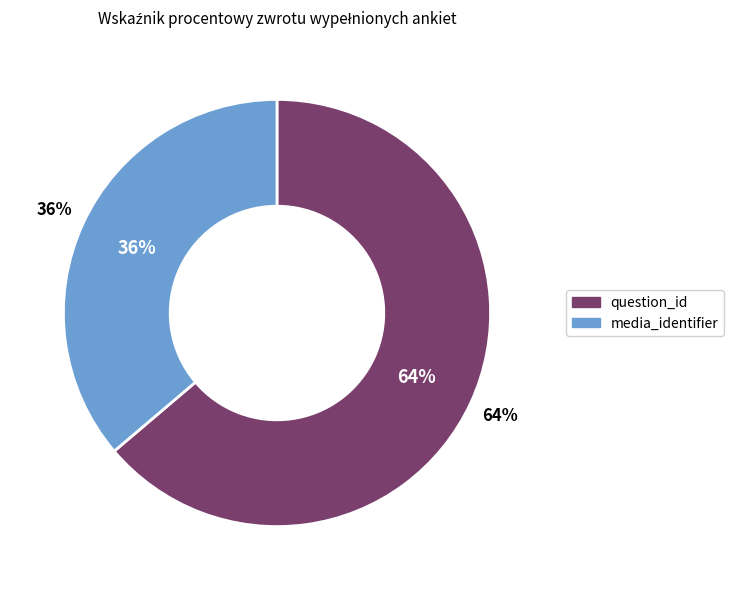

How many slices are in this pie chart?

2